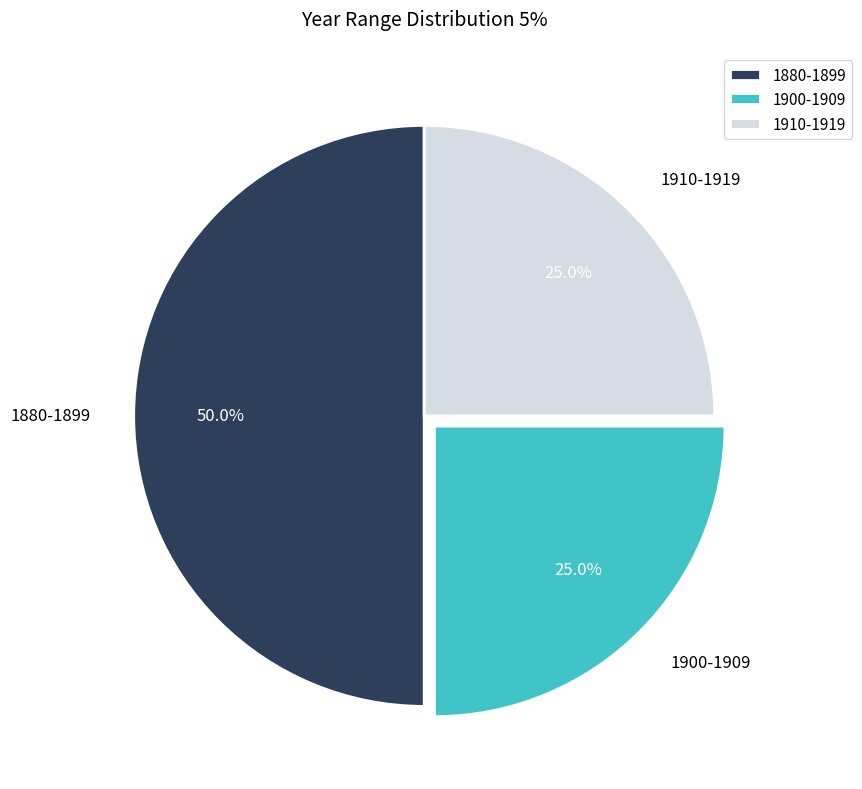

Is 1900-1909 the majority of the pie?

No